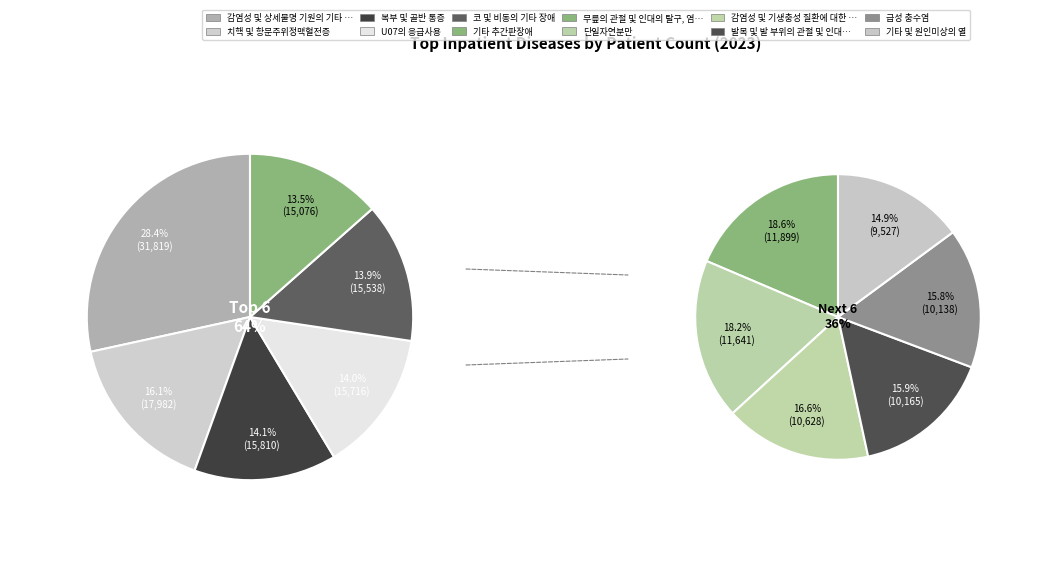

What is the change in value from 치핵 및 항문주위정맥혈전증 to 발목 및 발 부위의 관절 및 인대의 탈구, 염좌 및 긴장?

-7817